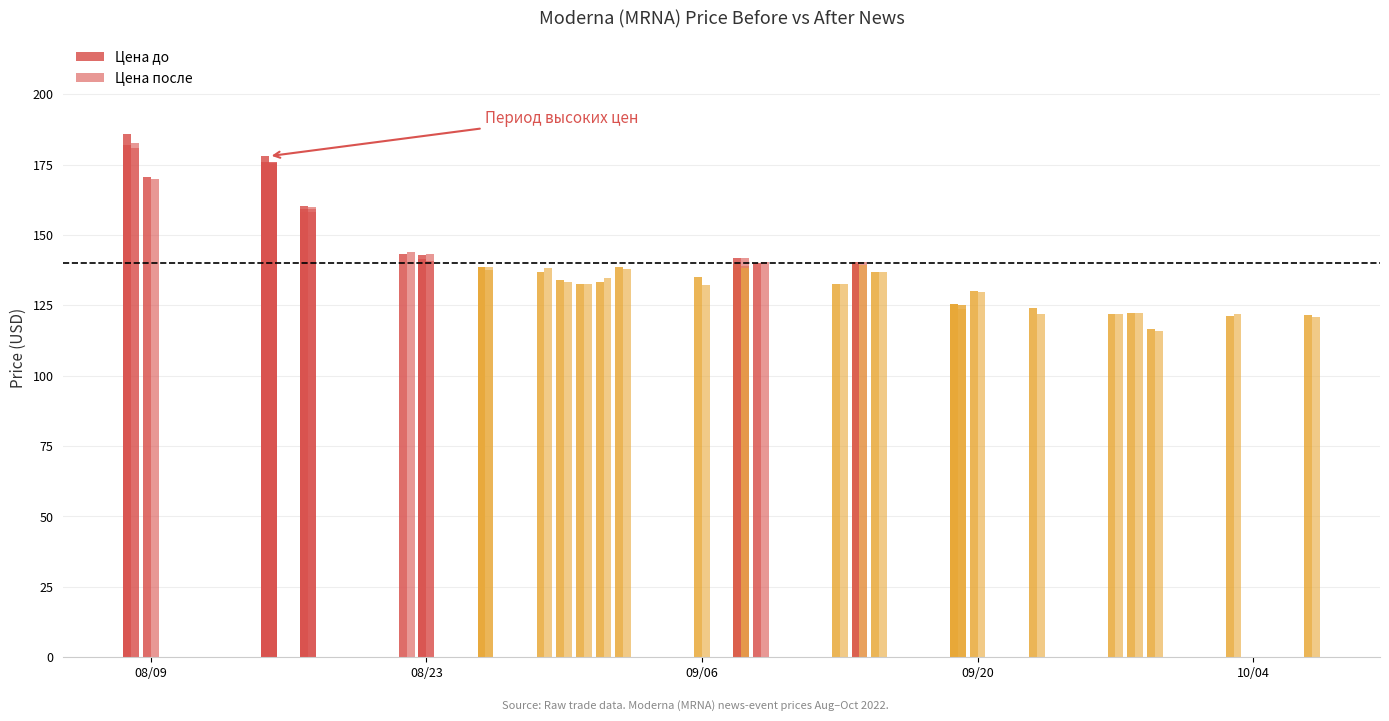

List the series in order of their overall mean, lowest first.

Цена после, Цена до